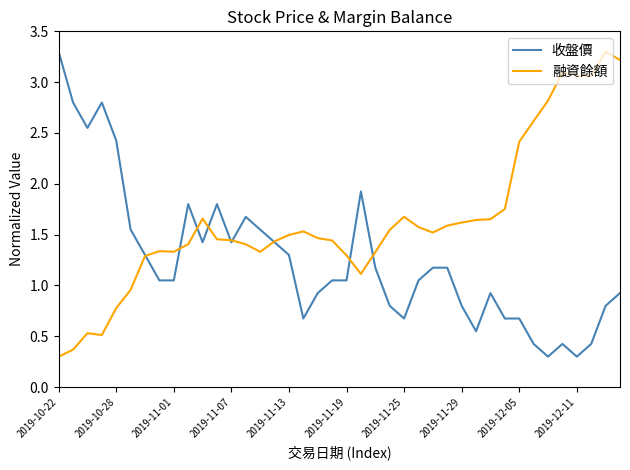

Which series has the largest total across all categories?

融資餘額